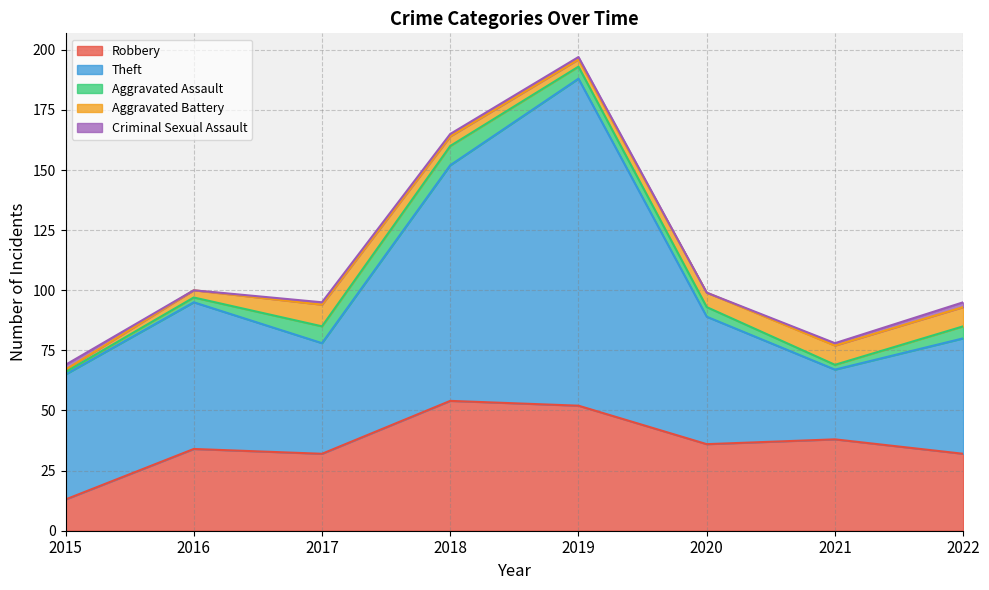

Is the value of Robbery at 2020 greater than the value of Aggravated Battery at 2019?

Yes